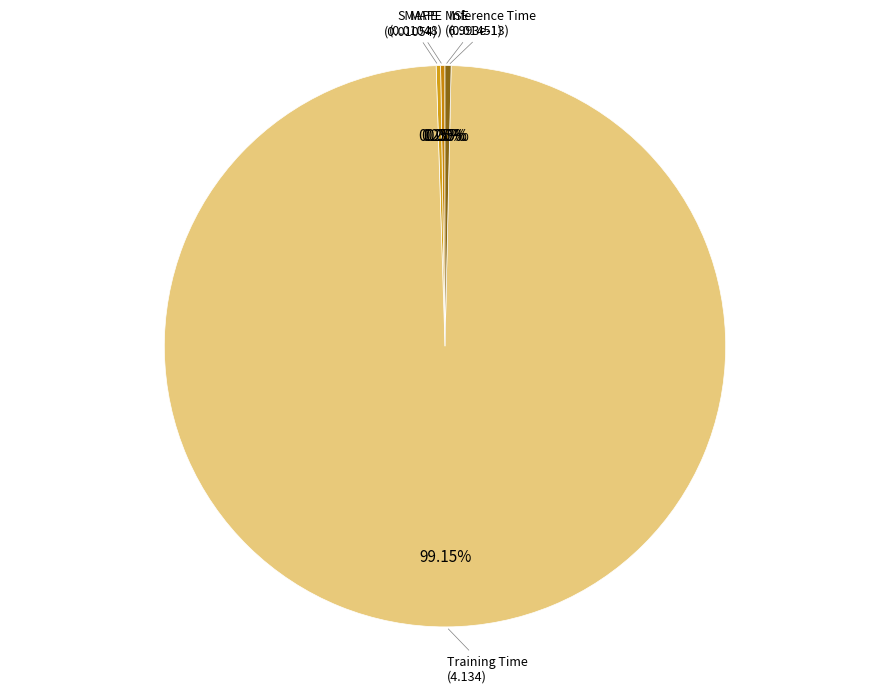

Which slice represents more than half of the pie?

Training Time